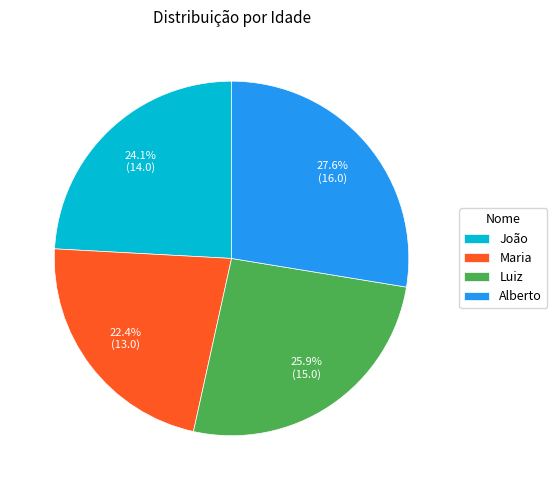

To the nearest percent, what is the difference between the João and Maria slice percentages?

2%